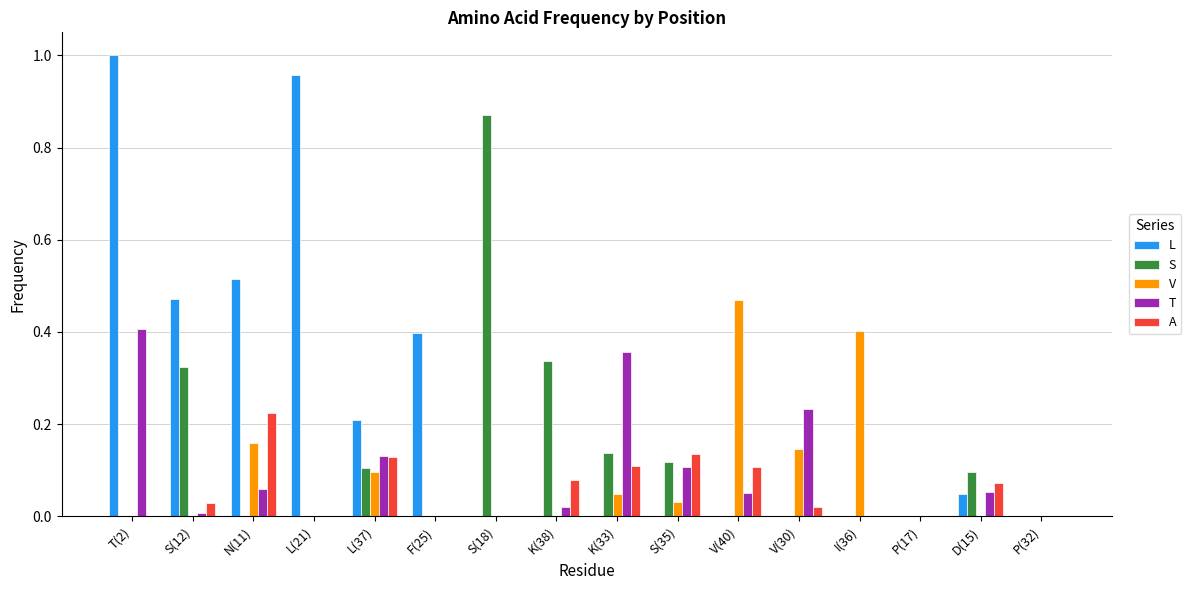

Which series changed the most between F(25) and V(30)?

L